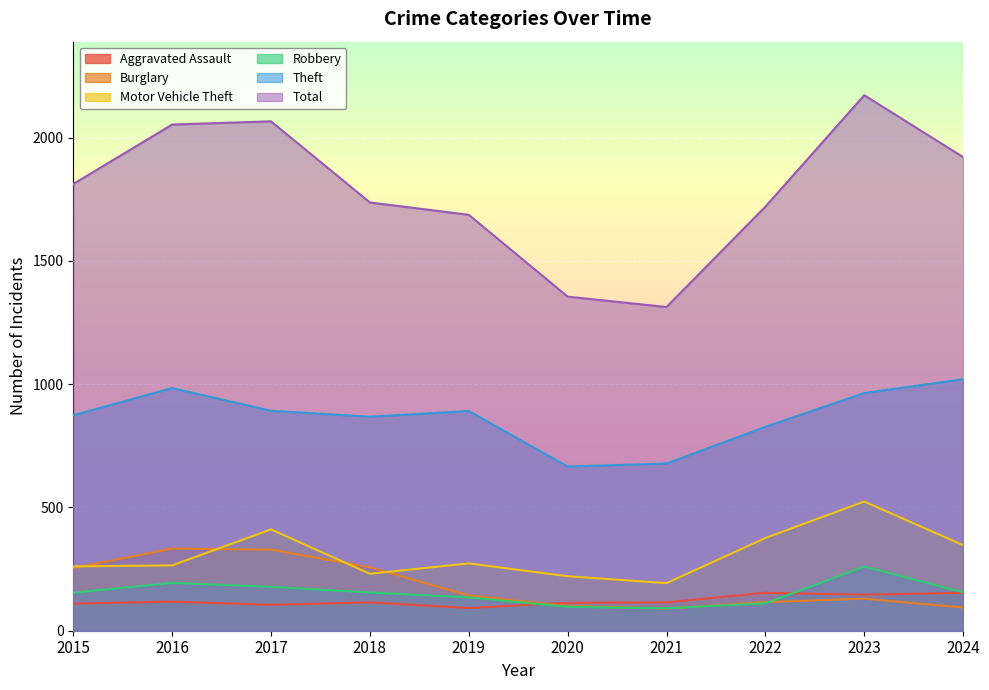

Between 2016 and 2017, which series saw the biggest shift?

Motor Vehicle Theft